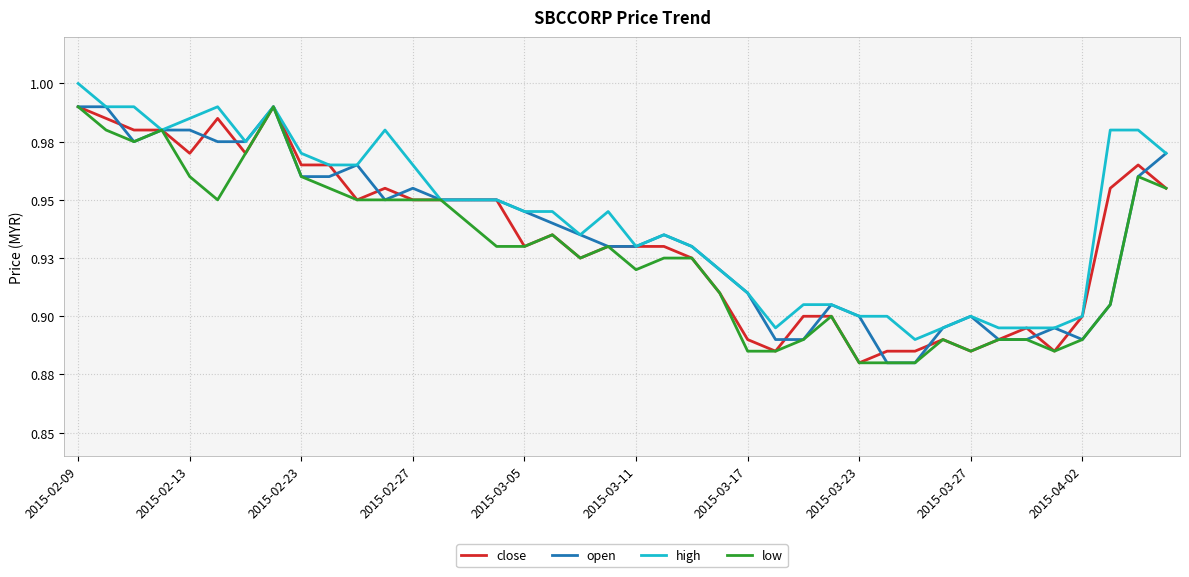

List the series in order of their peak value, lowest first.

close, open, low, high